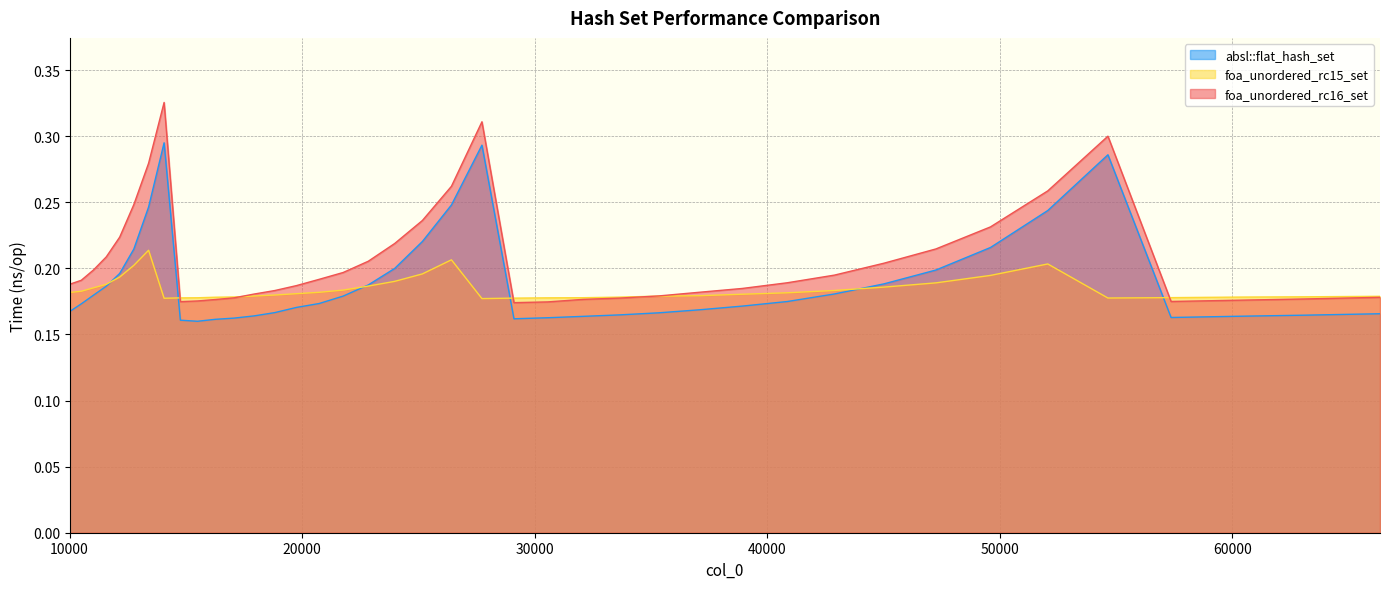

True or false: foa_unordered_rc16_set and absl::flat_hash_set intersect in this chart.

False